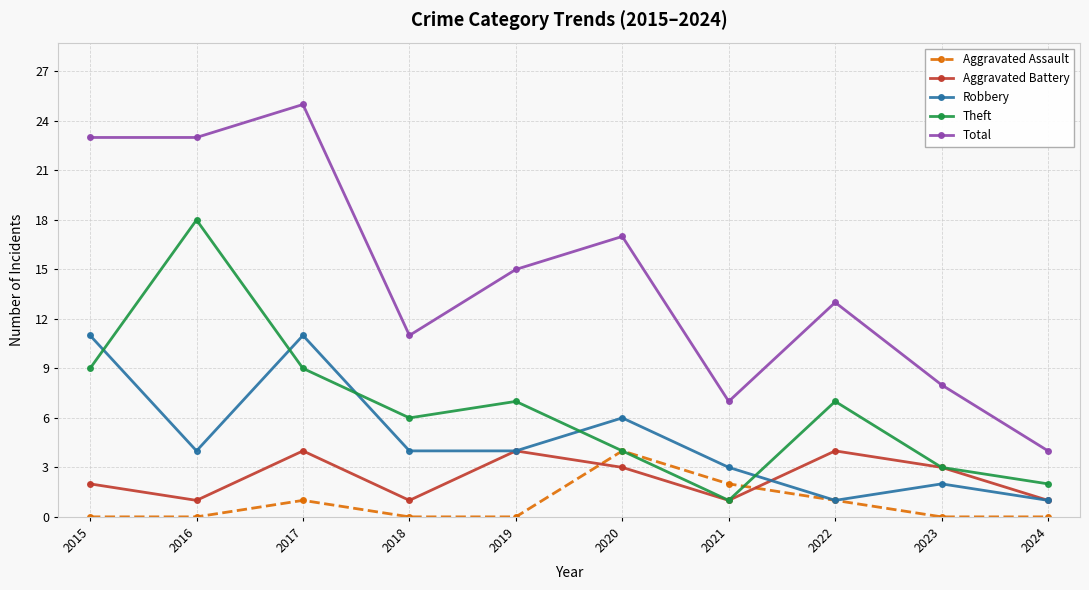

Is it true that Total equals 8 at 2023?

True